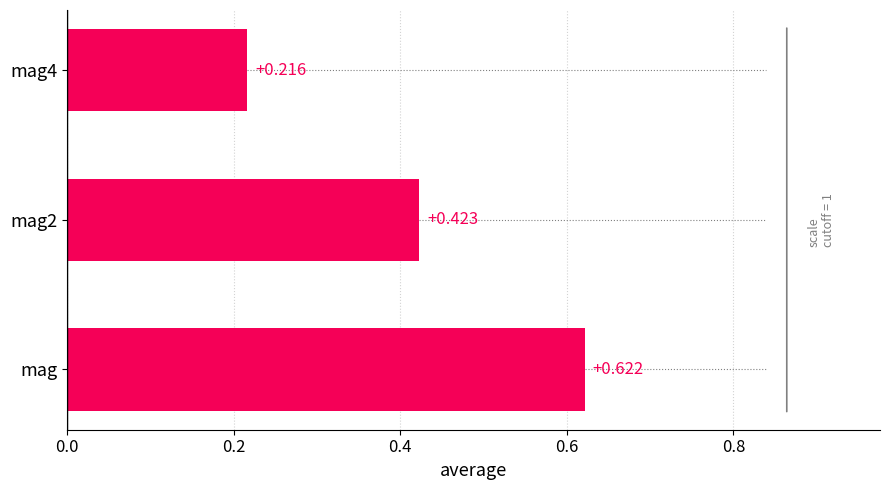

How many bars are there in total?

3